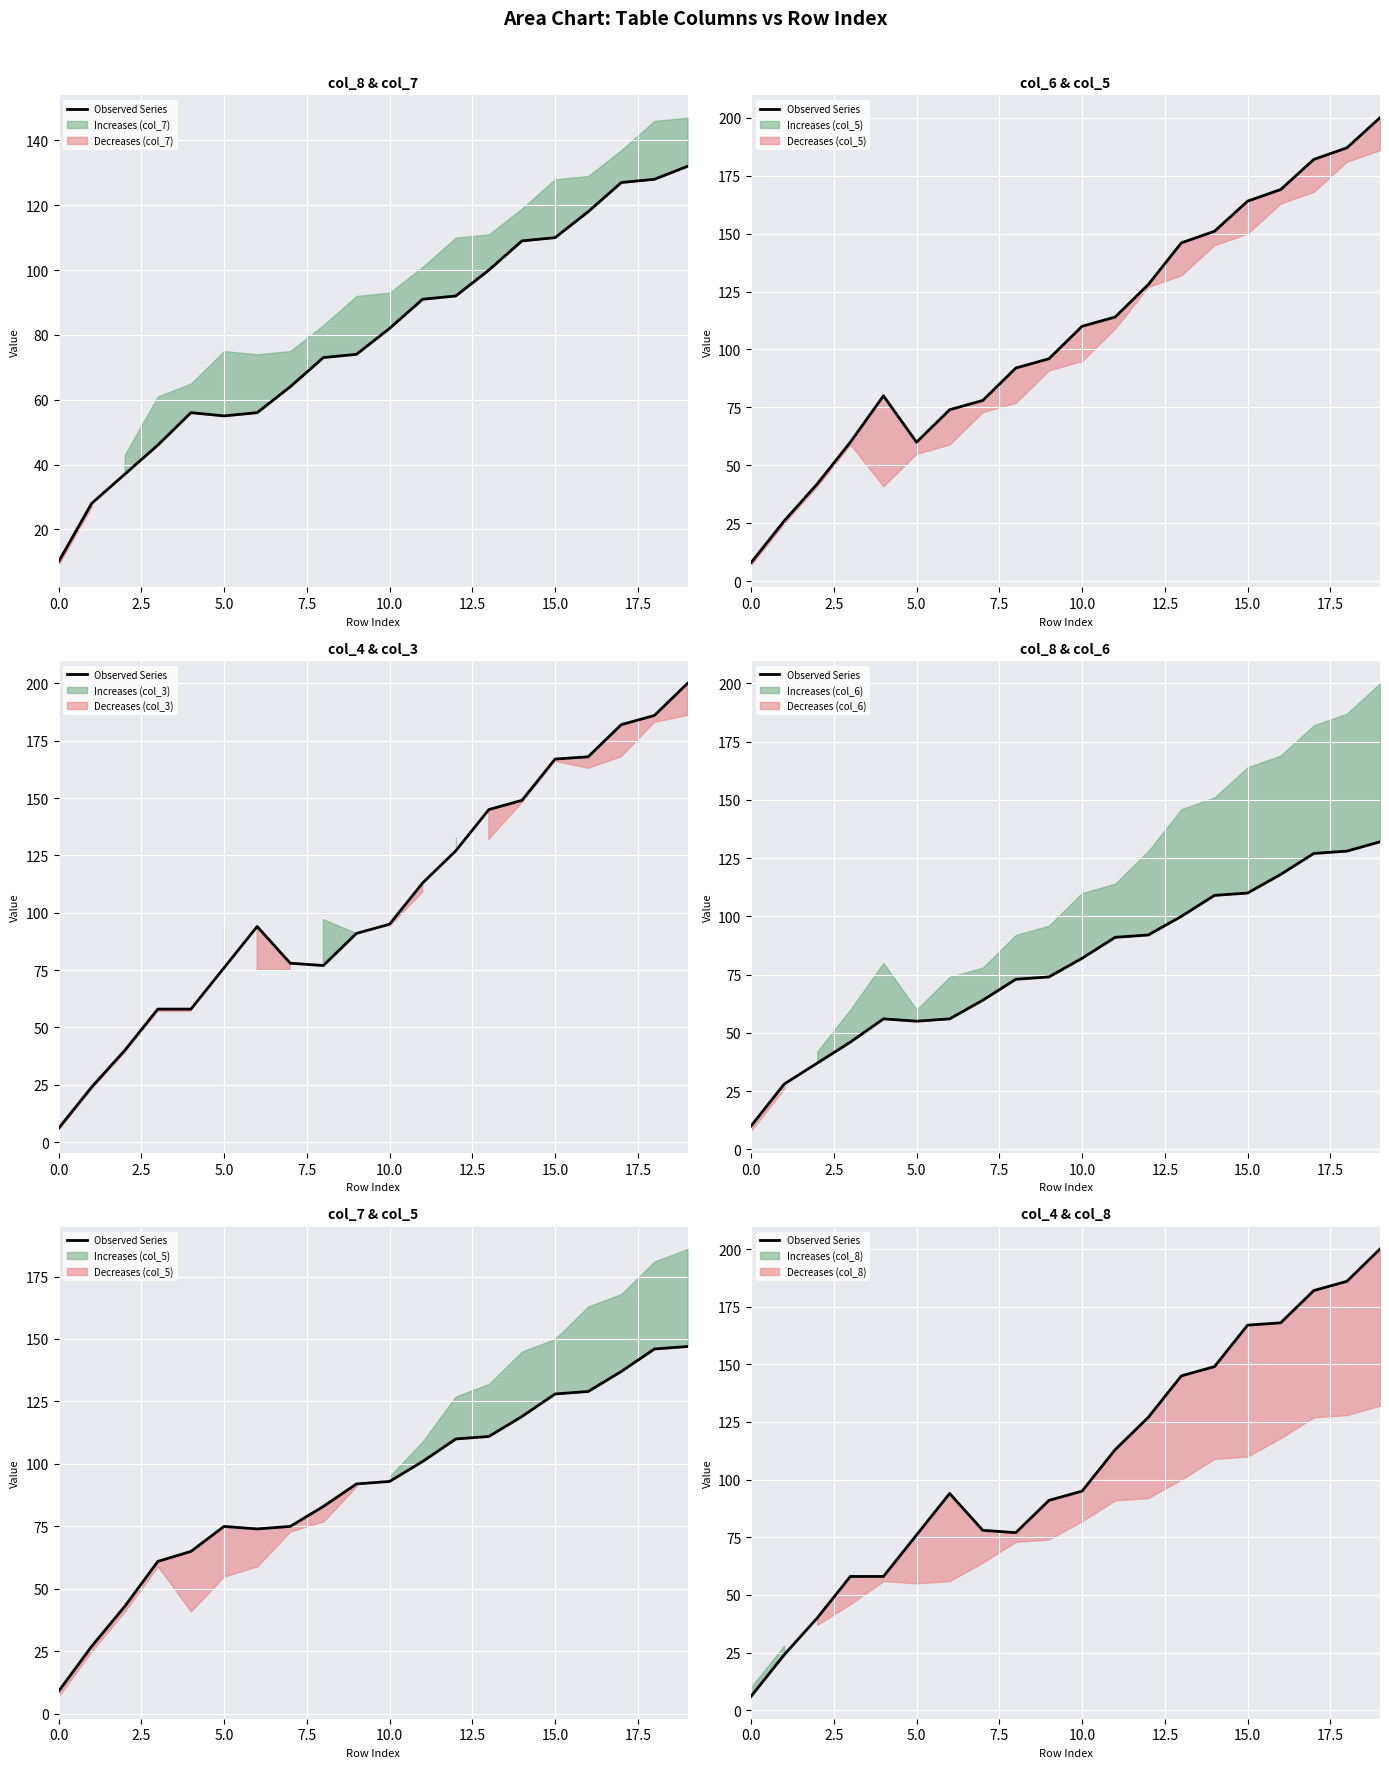

What is the label of the 2nd point from the right?

18